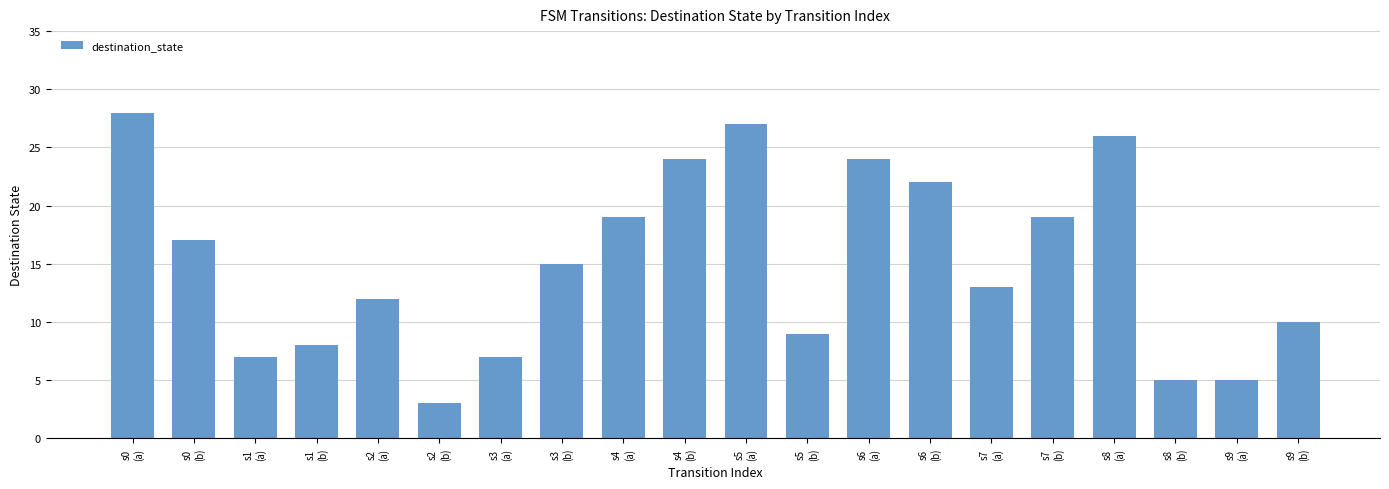

What position from the left is s8
(a)?

17